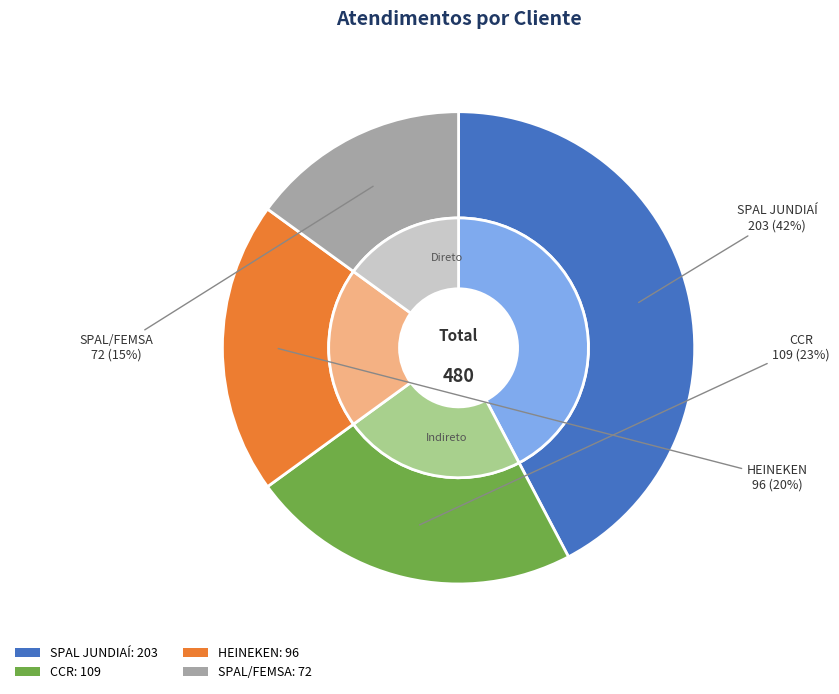

Combined, do SPAL JUNDIAÍ and HEINEKEN account for over 50%?

Yes